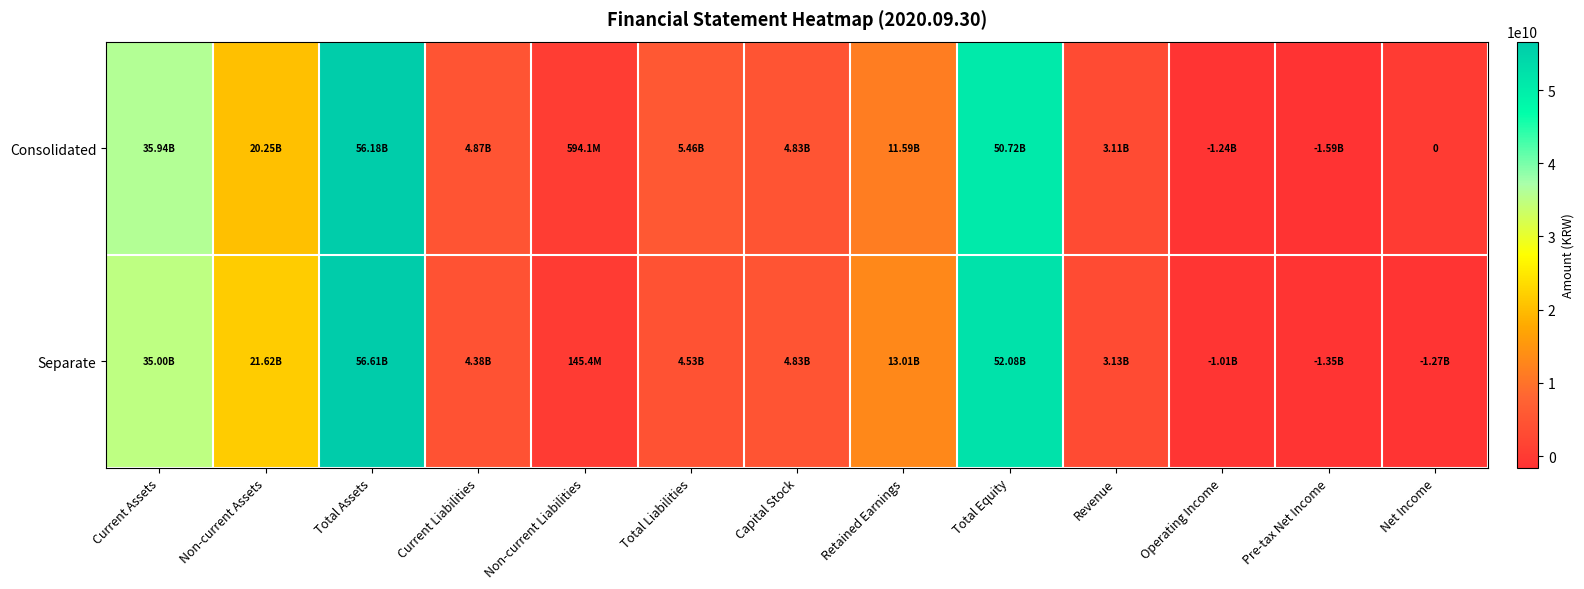

True or false: Consolidated has a value of 50719550498 at Total Equity.

True